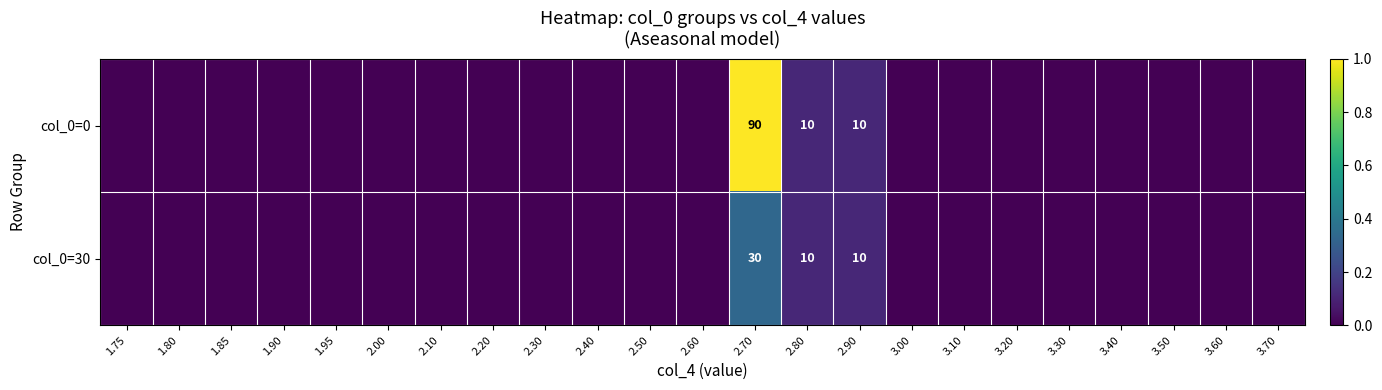

At 2.70, list the series in order from smallest to largest.

col_0=30, col_0=0